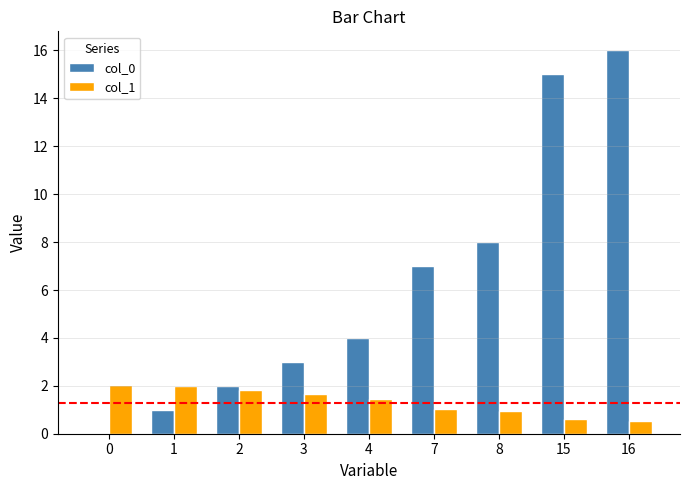

What is the maximum value shown in the chart?

16.0